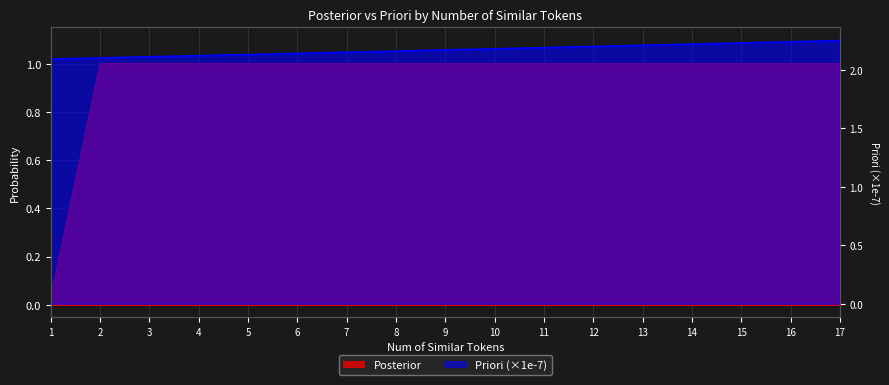

True or false: Priori and Posterior intersect in this chart.

False